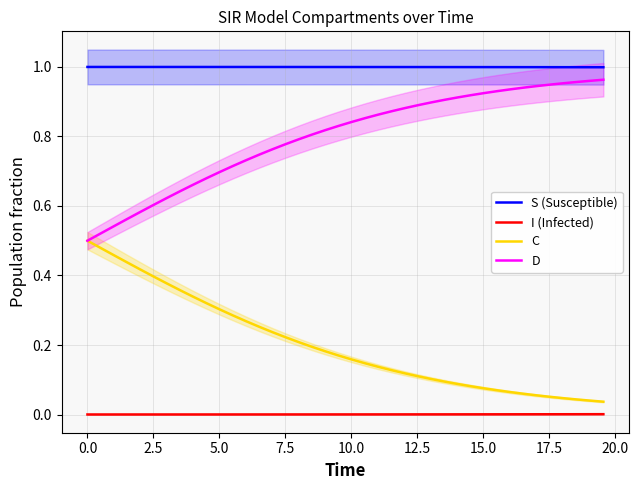

True or false: I (Infected) and C intersect in this chart.

False